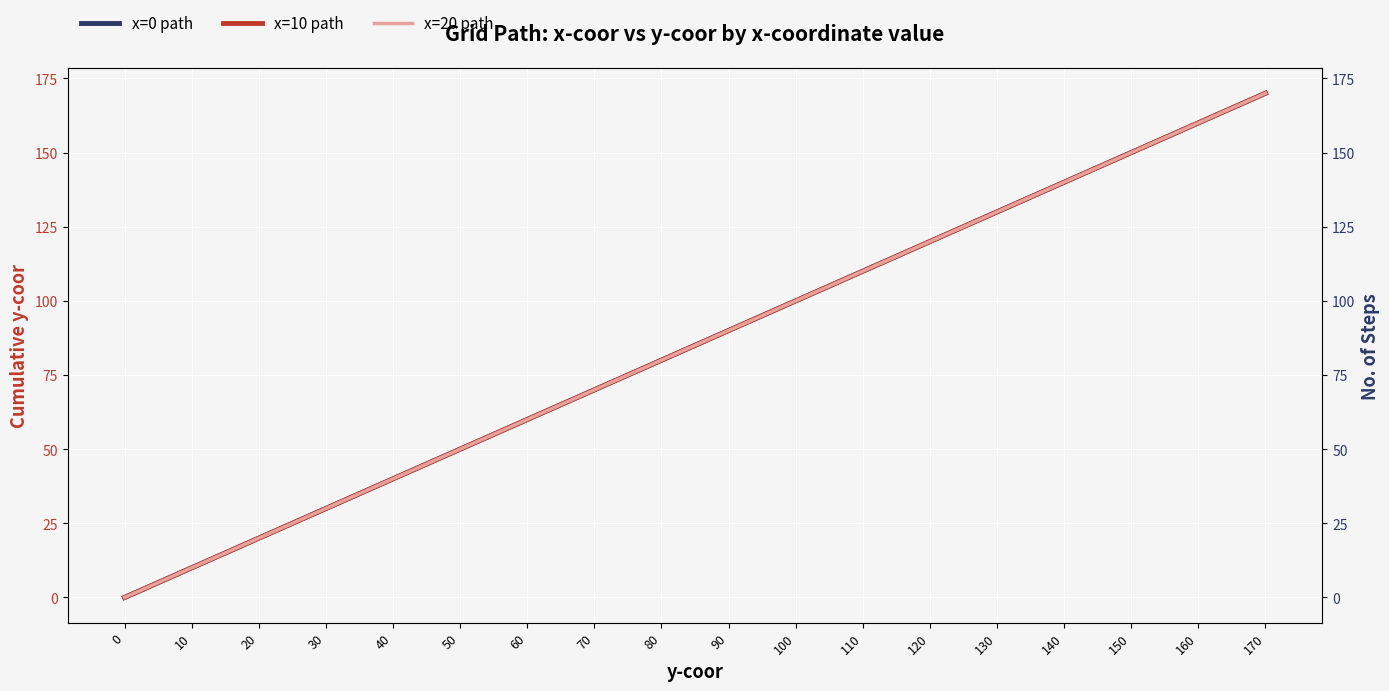

How many positive values does the x=10 path series have?

17